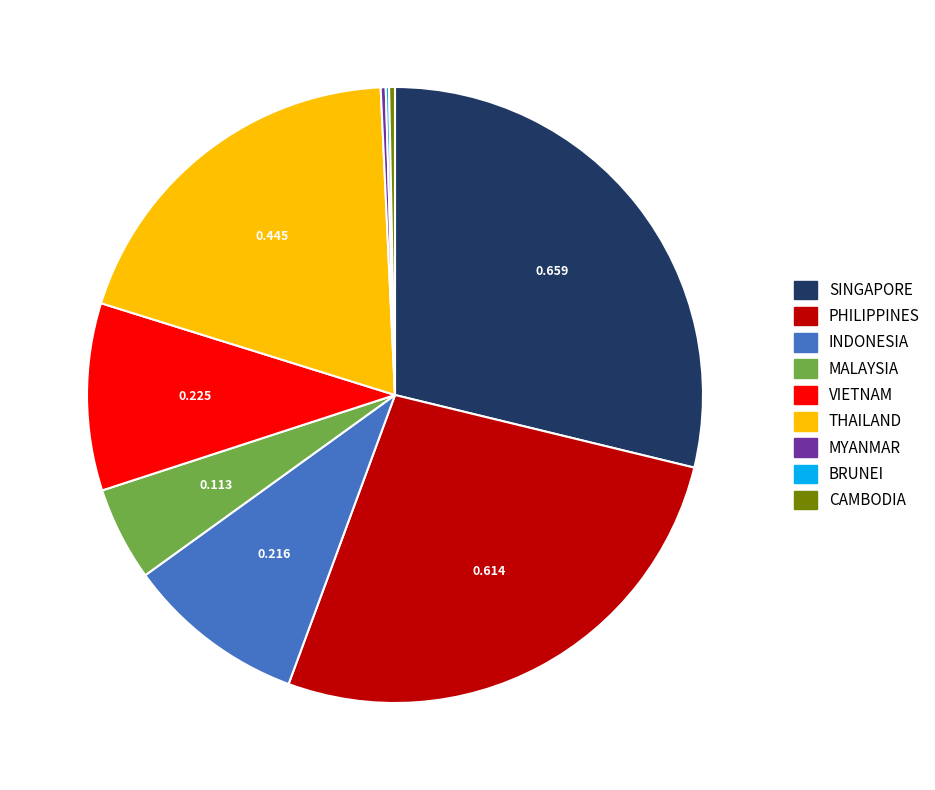

Combined, do MALAYSIA and THAILAND account for over 50%?

No